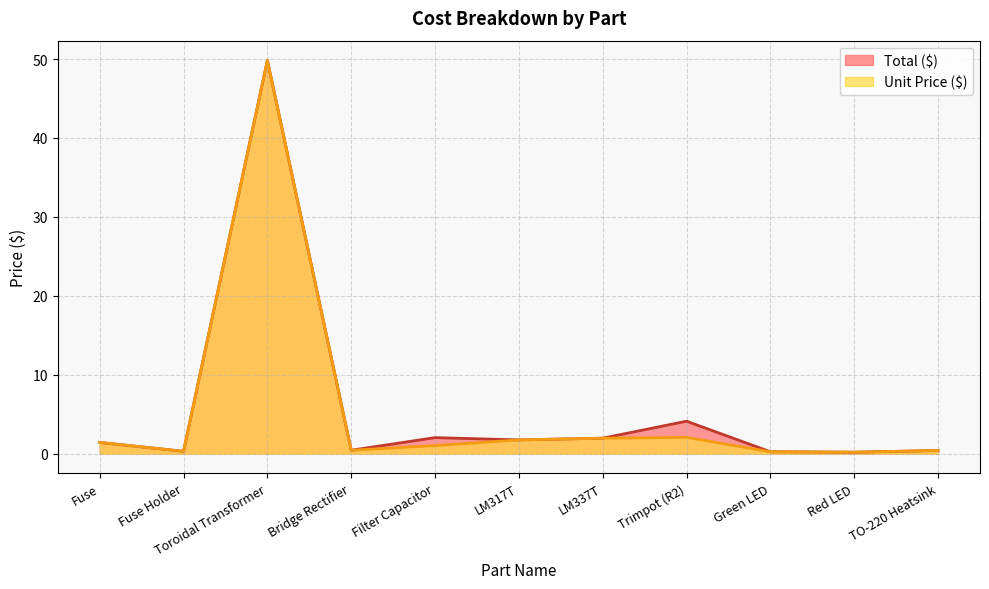

What is the value of the Unit Price ($) point at the 2nd from the left?

0.3